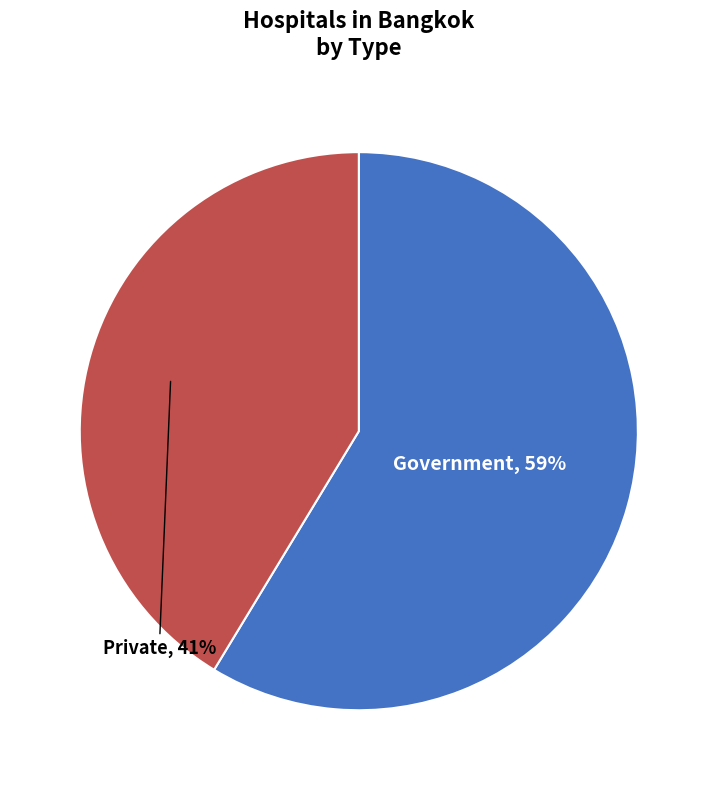

Is there a majority slice in this chart?

Yes